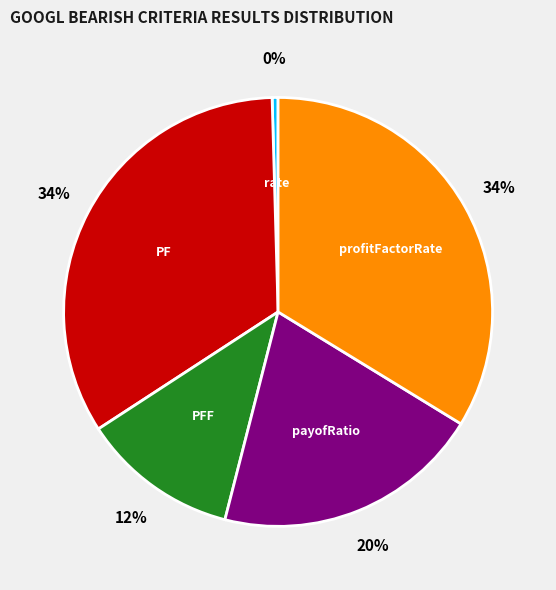

How many slices are in this pie chart?

5